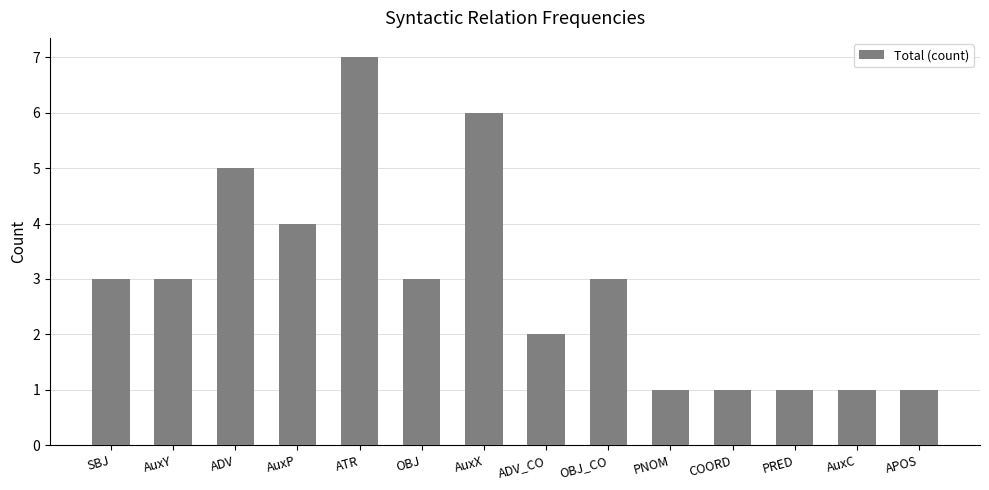

What is the label of the 7th bar from the right?

ADV_CO